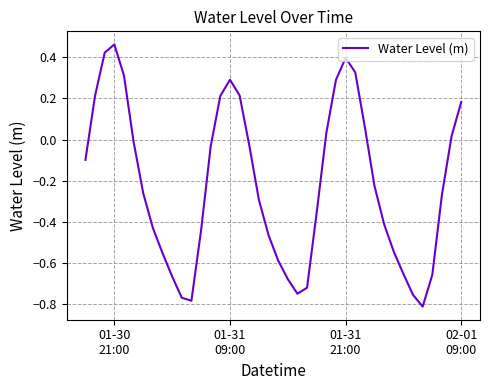

What is the difference between the maximum and minimum values?

1.3